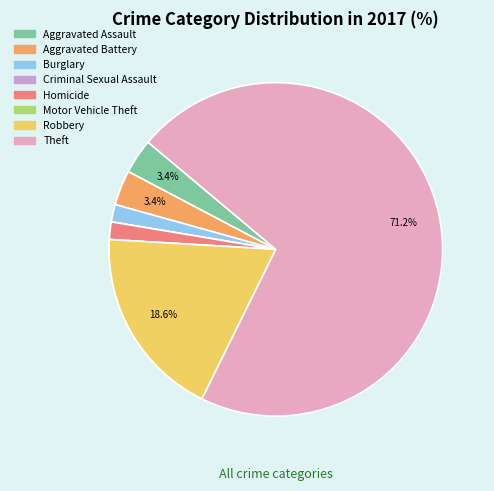

Count the number of slices in the pie.

8